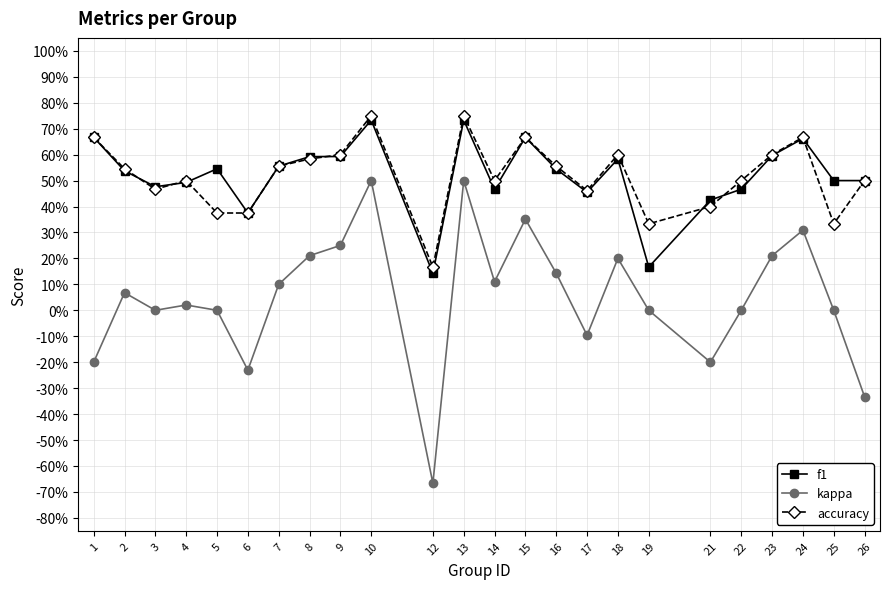

Which category has the lowest value in the accuracy series?

12